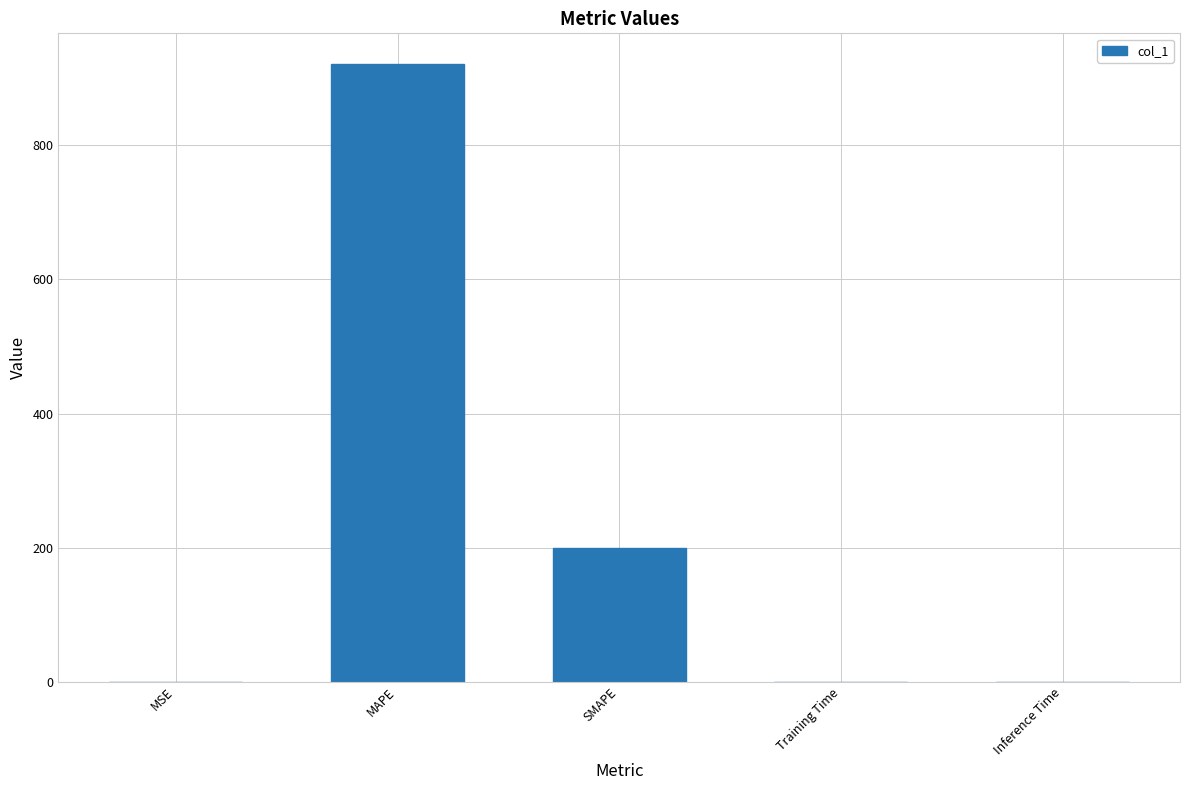

The chart shows a value of 200.0 at SMAPE. True or false?

True